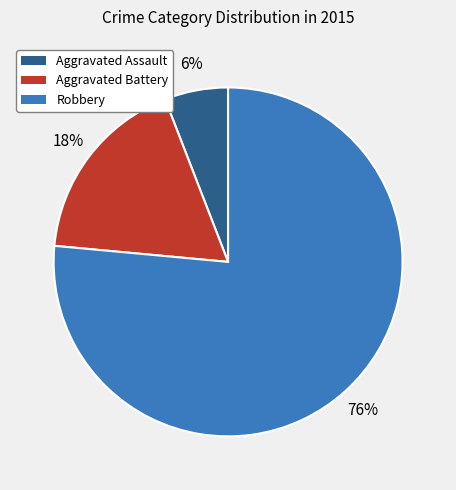

Rank the categories by value from highest to lowest.

Robbery, Aggravated Battery, Aggravated Assault